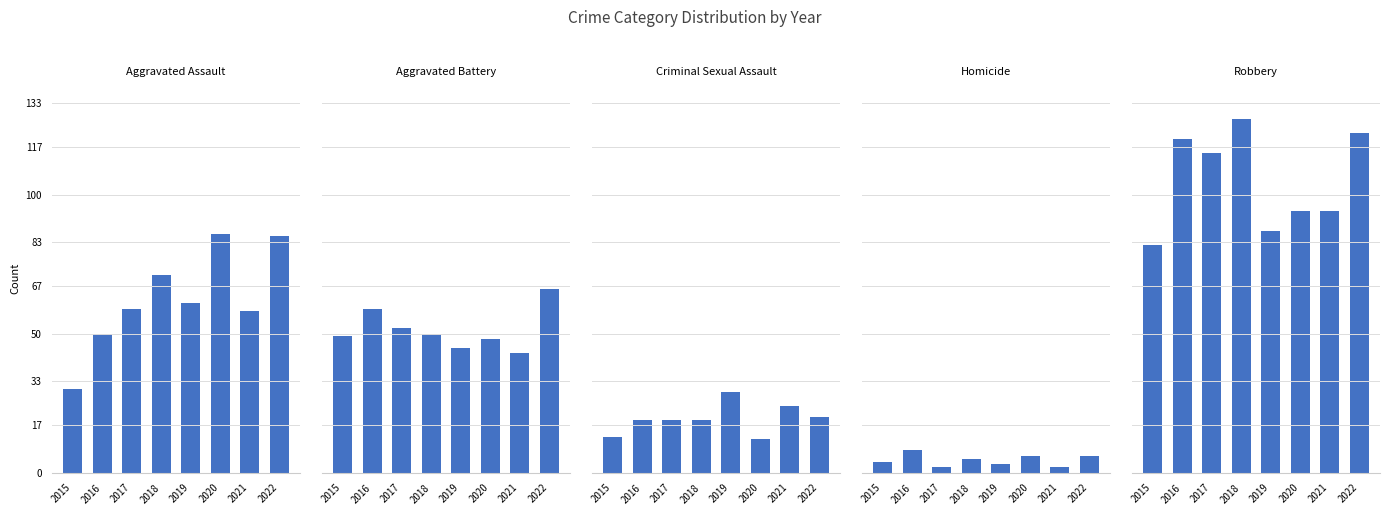

What is the minimum value for Robbery?

82